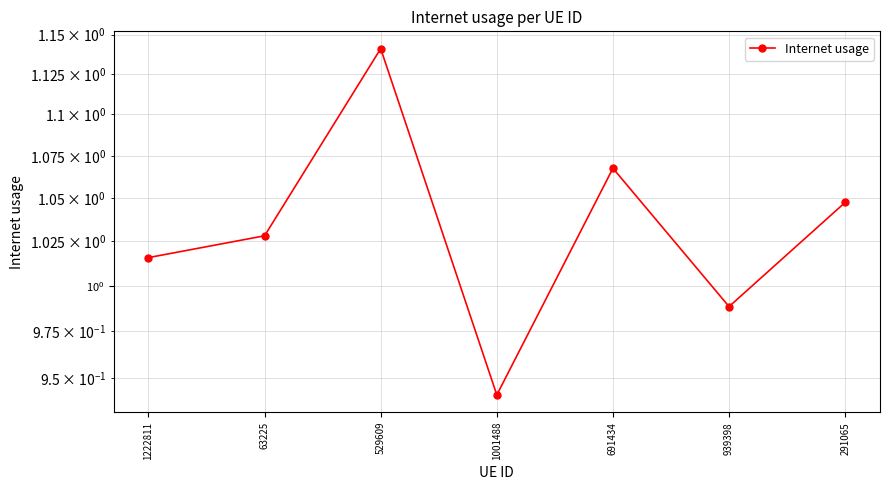

How many data points are less than 1?

2